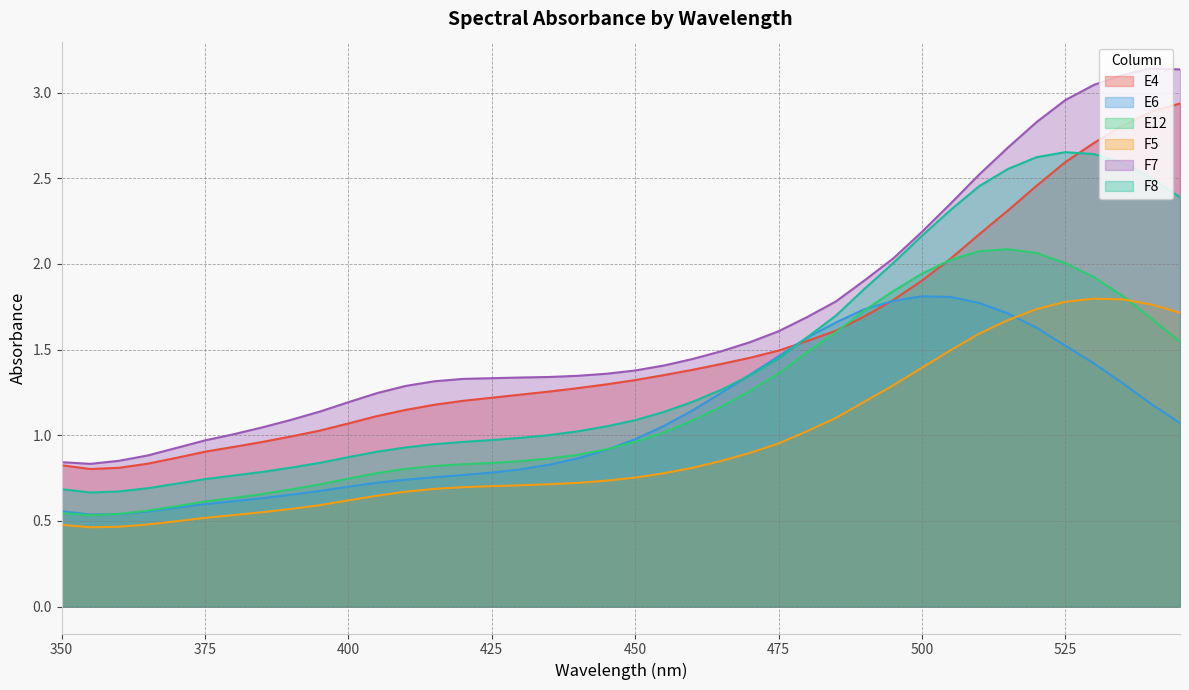

At 510, list the series in order from largest to smallest.

F7, F8, E4, E12, E6, F5